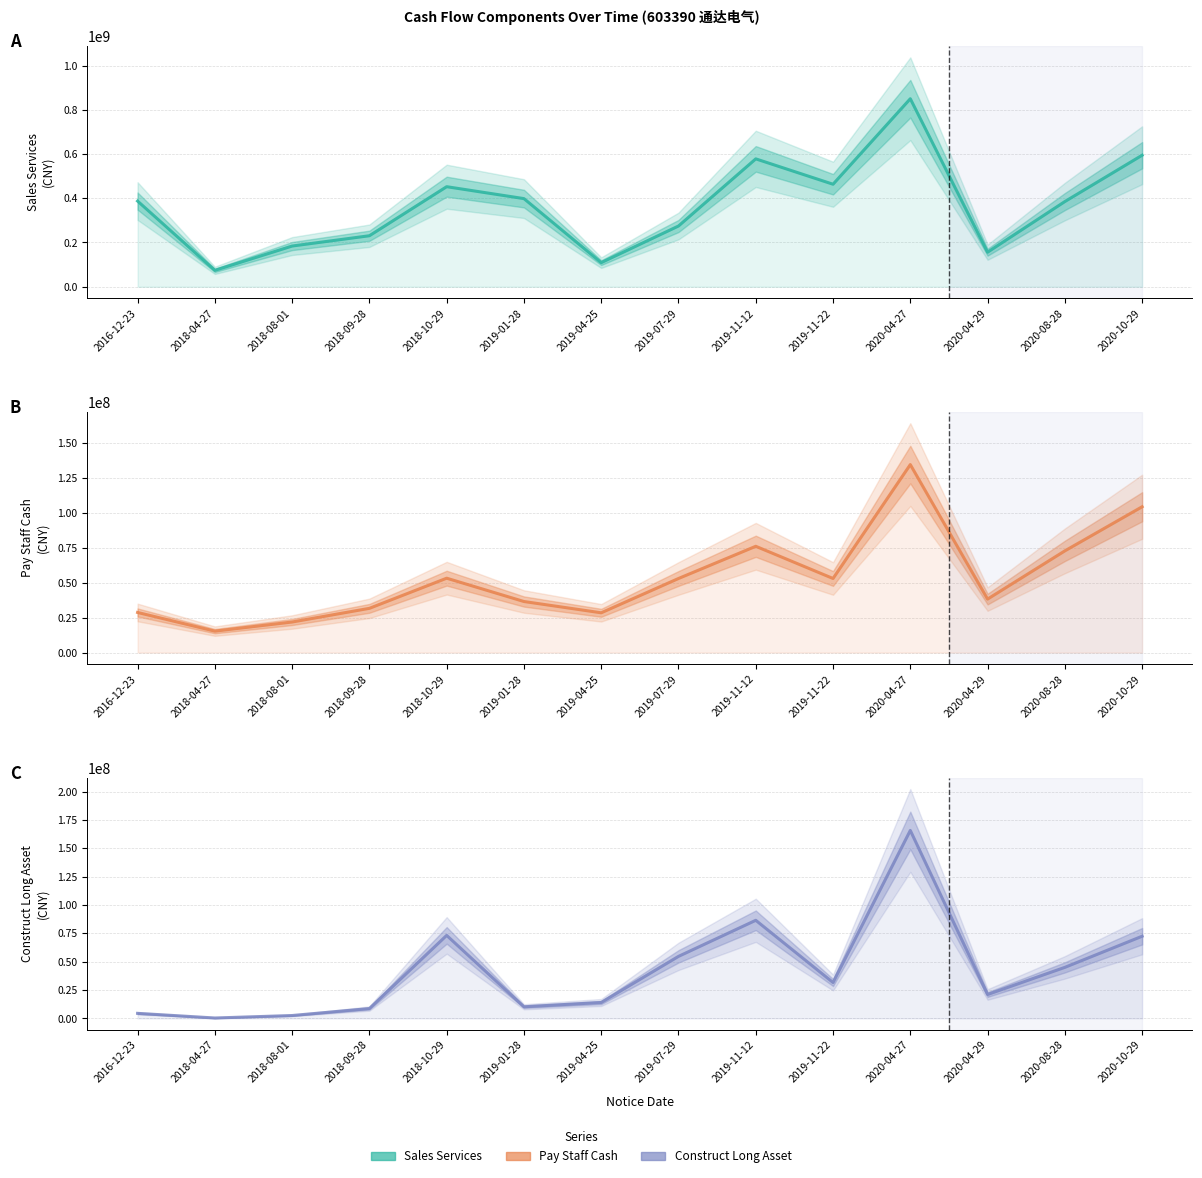

Reading left to right, extract all data points from this chart.

SALES_SERVICES: 387267162.8	74155220.1	183965967.3	230537899.3	452259002.8	398380839.8	109020159.8	274516402.3	578041703.0	463359779.0	849841665.4	156150523.4	385045967.4	594473331.0
PAY_STAFF_CASH: 28765521.9	15380621.8	21920619.7	31717099.8	53323166.8	36607295.5	28525725.8	53110531.5	76191909.9	53115986.6	134755989.4	38353499.7	72902710.5	104518339.8
CONSTRUCT_LONG_ASSET: 4489144.0	384086.5	2570329.3	8713961.1	73223351.0	10286871.6	14053921.1	54713372.6	86524219.3	31687103.0	165766606.7	21113986.1	45034814.2	72473365.5